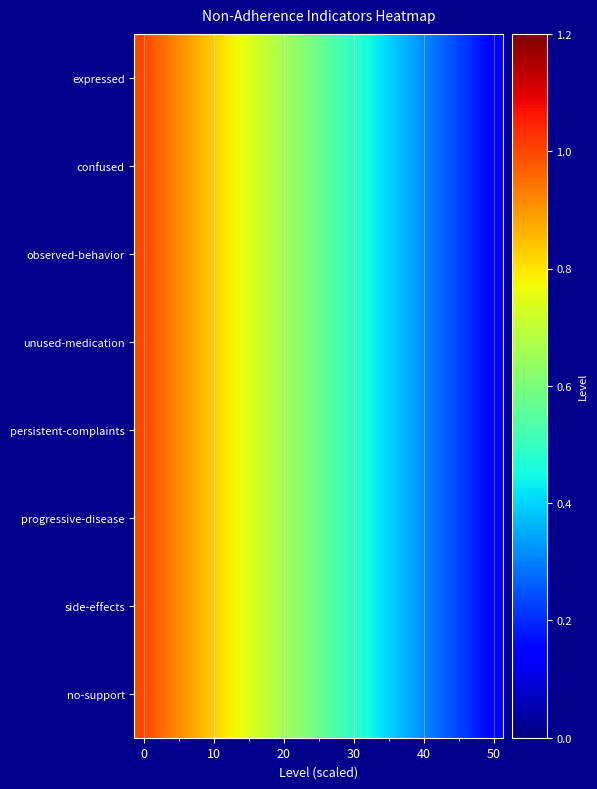

Reading left to right, transcribe all the data shown in this chart.

expressed: 1.0	1.0	0.9	0.9	0.8	0.8	0.7	0.7	0.6	0.6	0.6	0.5	0.5	0.4	0.4	0.3	0.3	0.2	0.2	0.1
confused: 1.0	1.0	0.9	0.9	0.8	0.8	0.7	0.7	0.6	0.6	0.6	0.5	0.5	0.4	0.4	0.3	0.3	0.2	0.2	0.1
observed-behavior: 1.0	1.0	0.9	0.9	0.8	0.8	0.7	0.7	0.6	0.6	0.6	0.5	0.5	0.4	0.4	0.3	0.3	0.2	0.2	0.1
unused-medication: 1.0	1.0	0.9	0.9	0.8	0.8	0.7	0.7	0.6	0.6	0.6	0.5	0.5	0.4	0.4	0.3	0.3	0.2	0.2	0.1
persistent-complaints: 1.0	1.0	0.9	0.9	0.8	0.8	0.7	0.7	0.6	0.6	0.6	0.5	0.5	0.4	0.4	0.3	0.3	0.2	0.2	0.1
progressive-disease: 1.0	1.0	0.9	0.9	0.8	0.8	0.7	0.7	0.6	0.6	0.6	0.5	0.5	0.4	0.4	0.3	0.3	0.2	0.2	0.1
side-effects: 1.0	1.0	0.9	0.9	0.8	0.8	0.7	0.7	0.6	0.6	0.6	0.5	0.5	0.4	0.4	0.3	0.3	0.2	0.2	0.1
no-support: 1.0	1.0	0.9	0.9	0.8	0.8	0.7	0.7	0.6	0.6	0.6	0.5	0.5	0.4	0.4	0.3	0.3	0.2	0.2	0.1